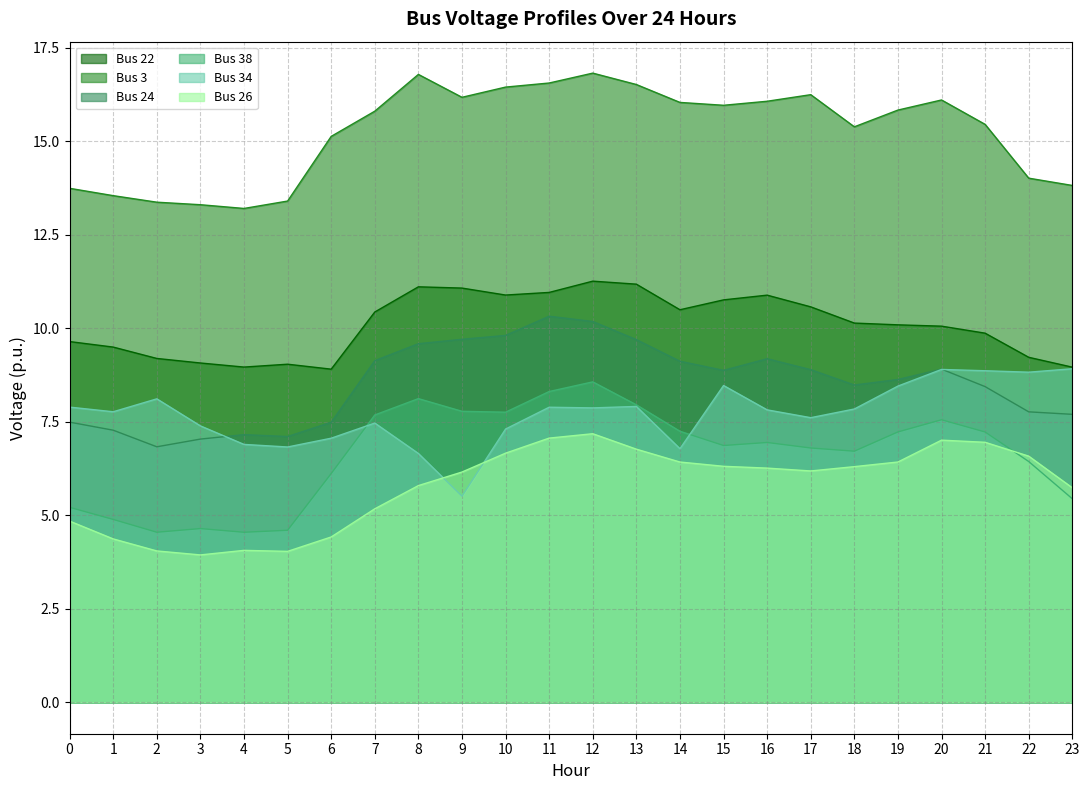

True or false: Bus 22 has more than 1 interior local peaks.

True